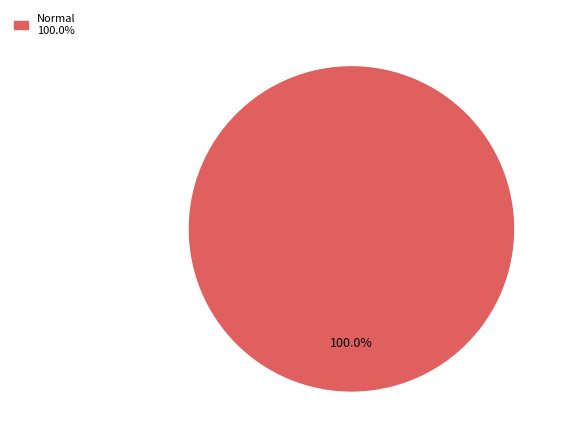

Is there a majority slice in this chart?

Yes